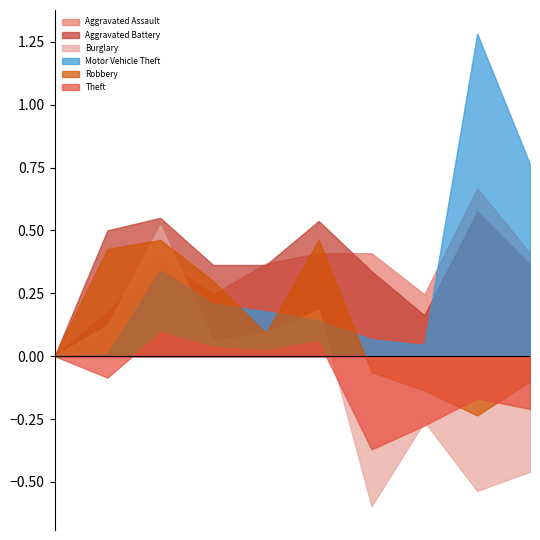

What is the smallest value displayed?

-0.6